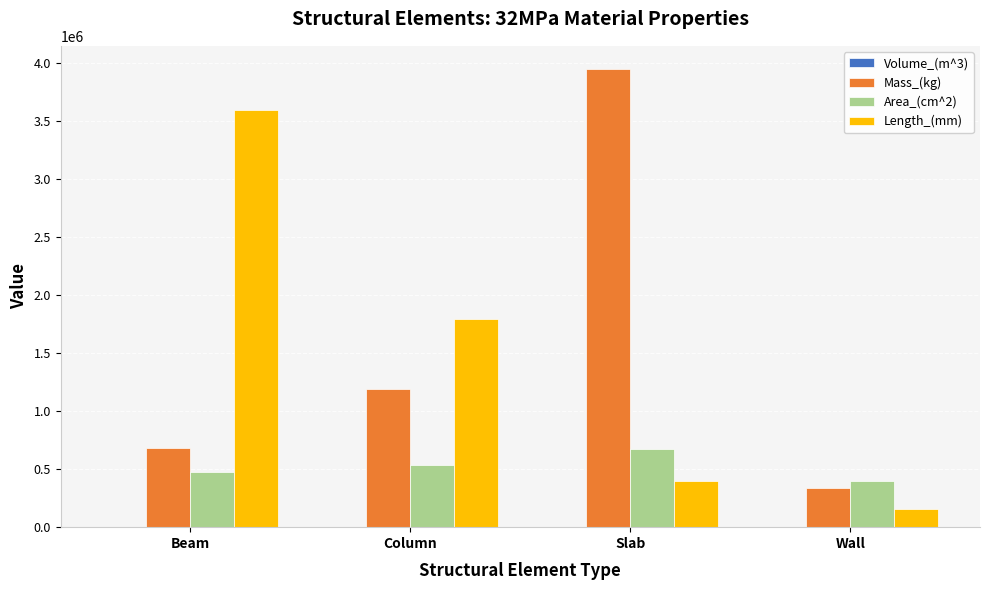

Are the bars horizontal?

No